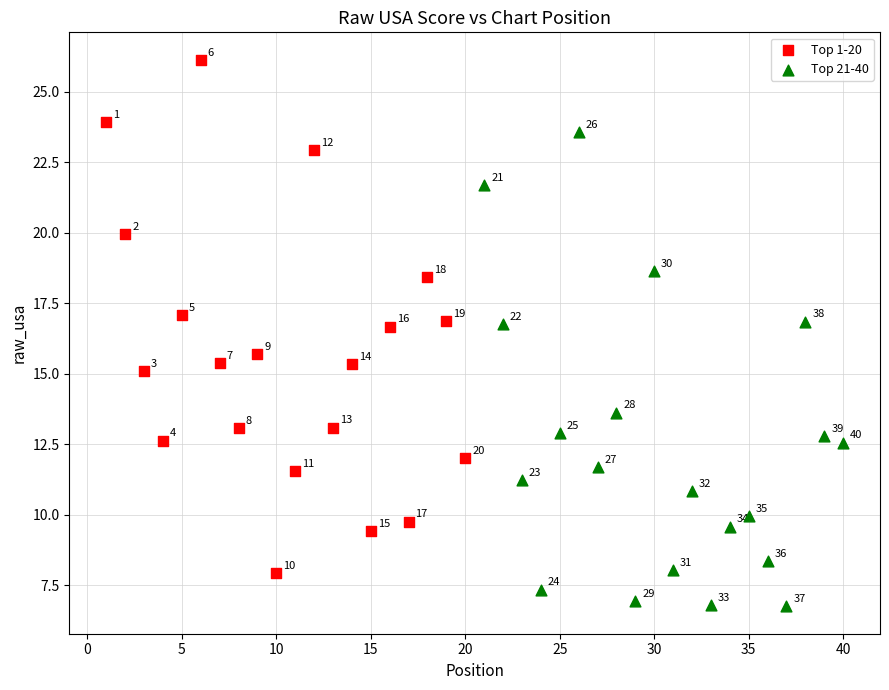

Which series has the largest Y range (max minus min)?

Top 1-20